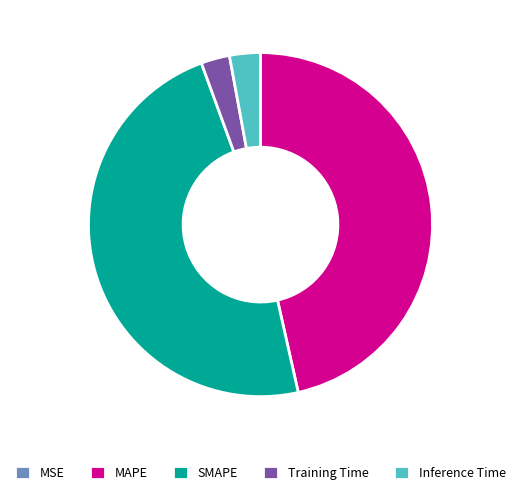

The SMAPE slice represents 48% of the pie. True or false?

True